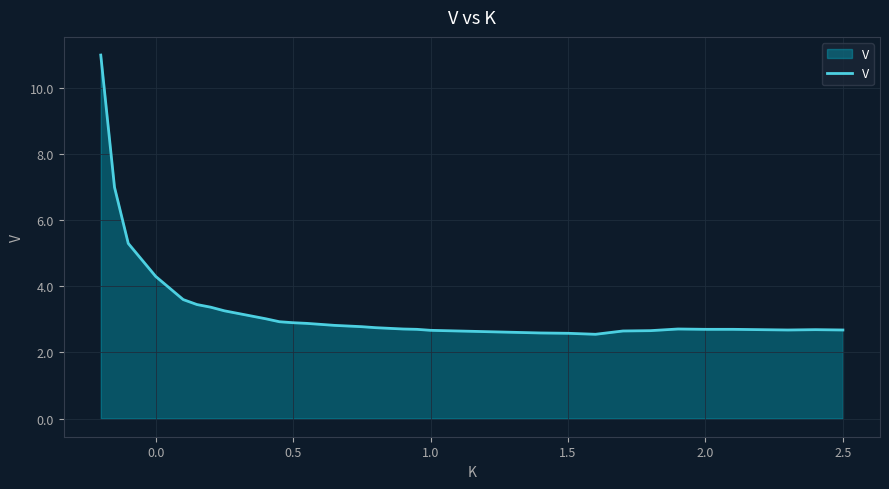

What is the greatest value displayed?

11.0